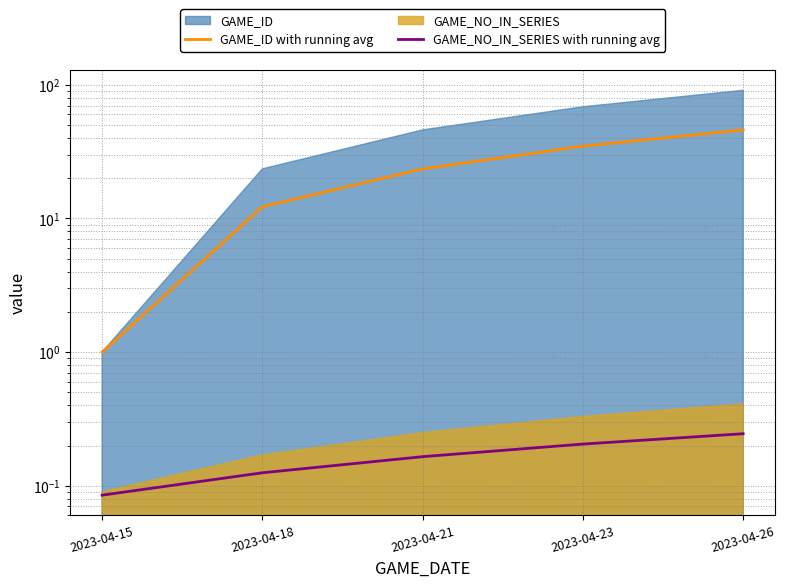

What is the total value across all series at 2023-04-26?

46.2